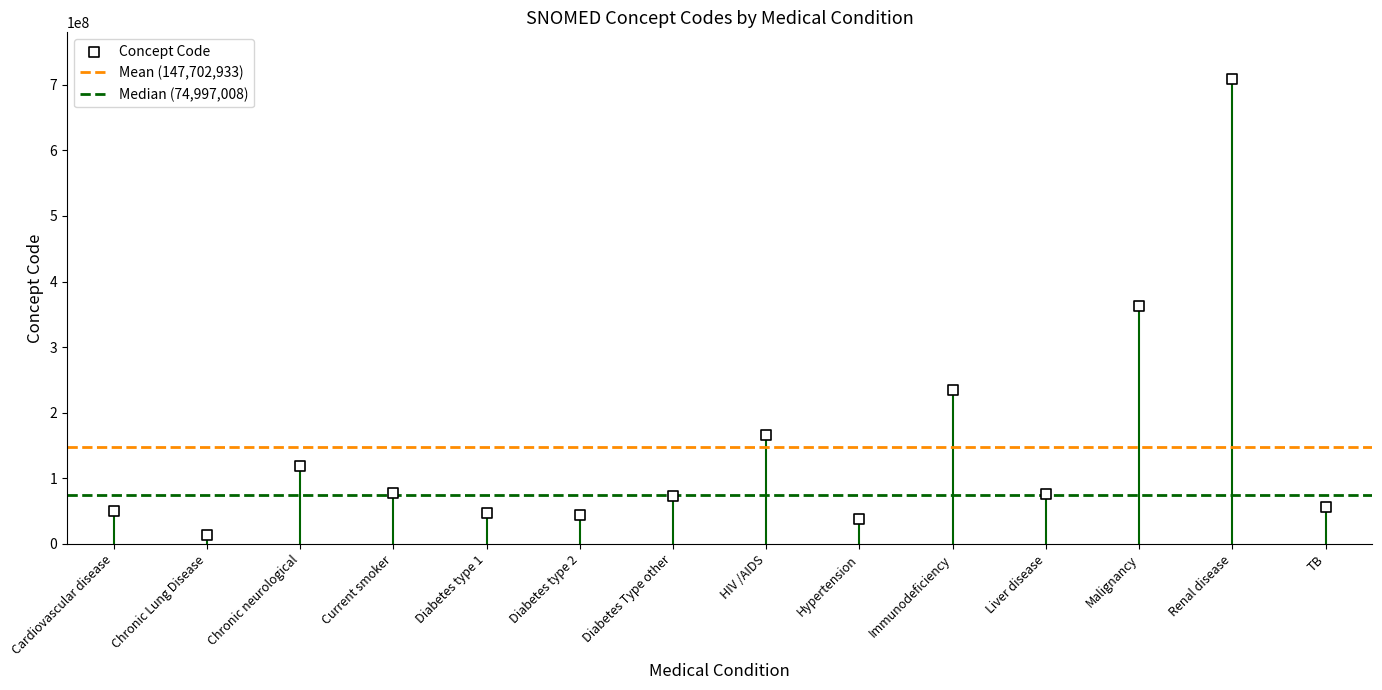

What is the ratio of the value at Renal disease to the value at Diabetes type 2?

16.1